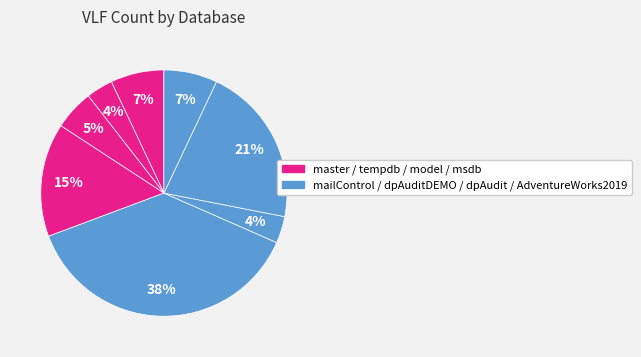

How many segments does this pie chart have?

8